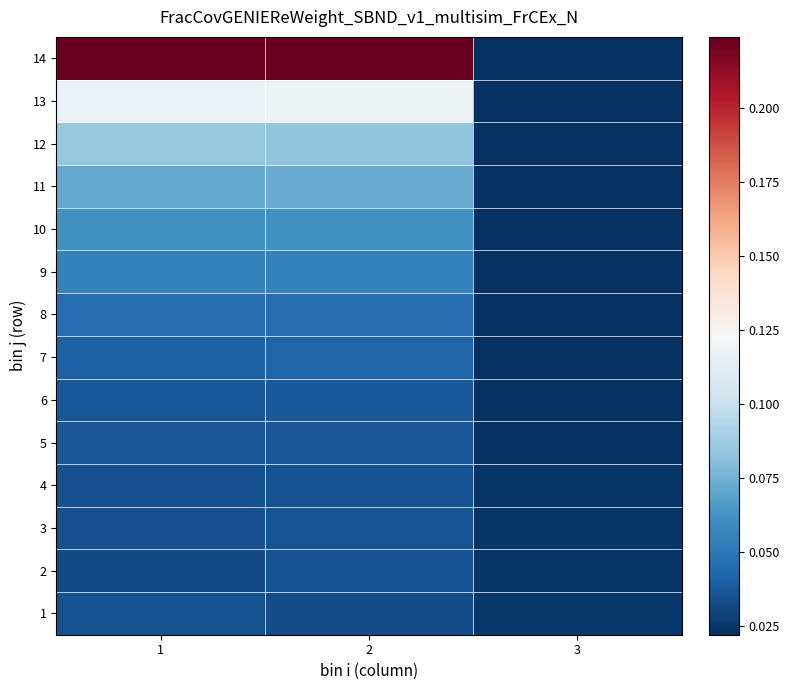

What is the total value across all series at 2?

0.9